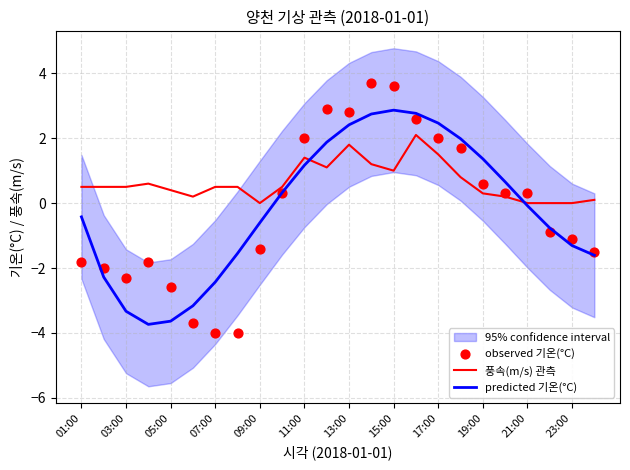

At how many categories does at least one series exceed 1?

9